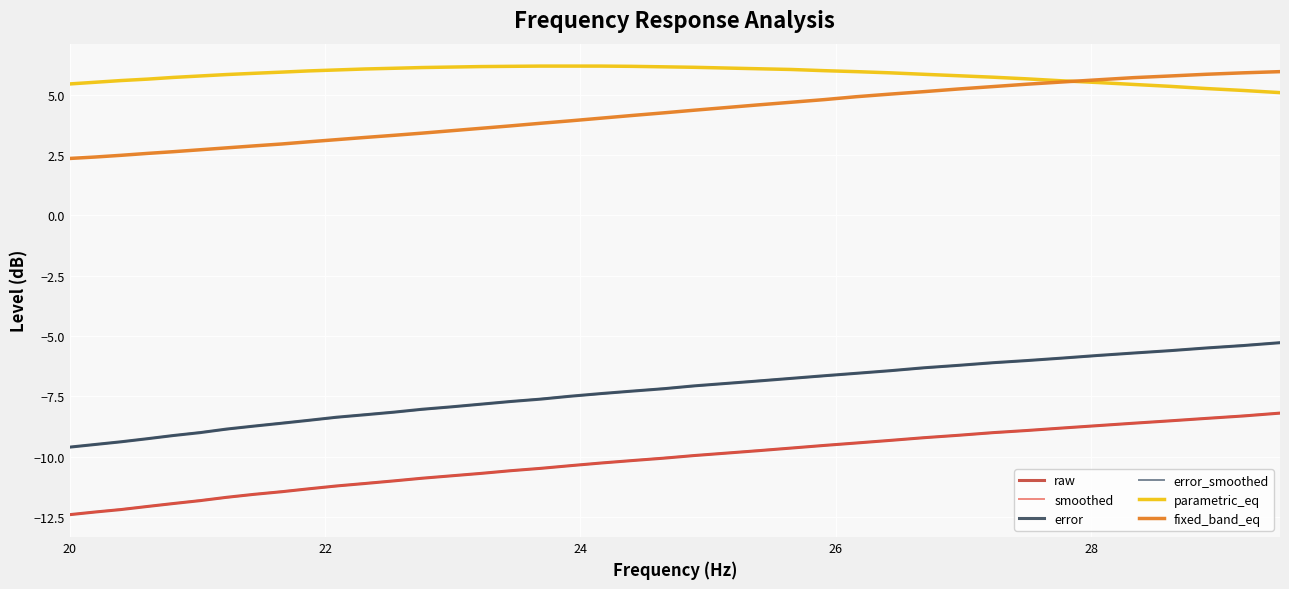

What is the smallest value displayed?

-12.4